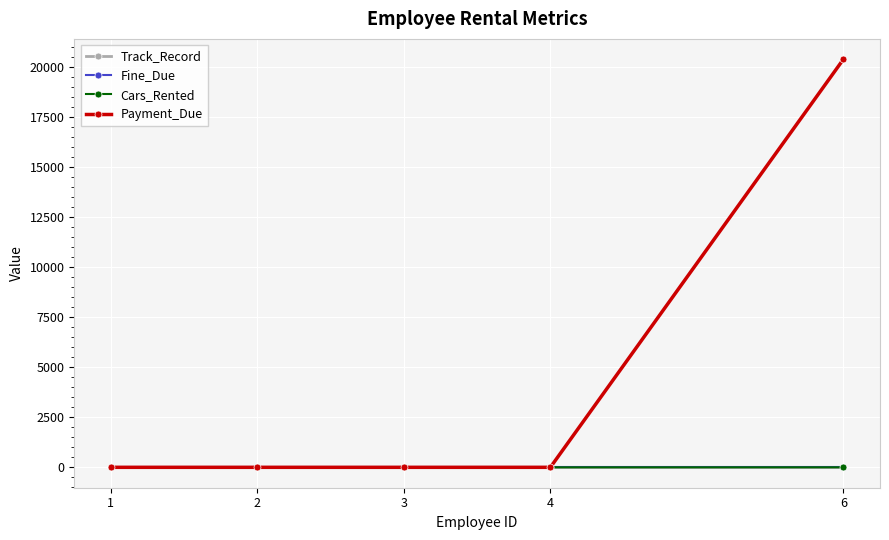

How many times do Payment_Due and Track_Record cross each other?

1